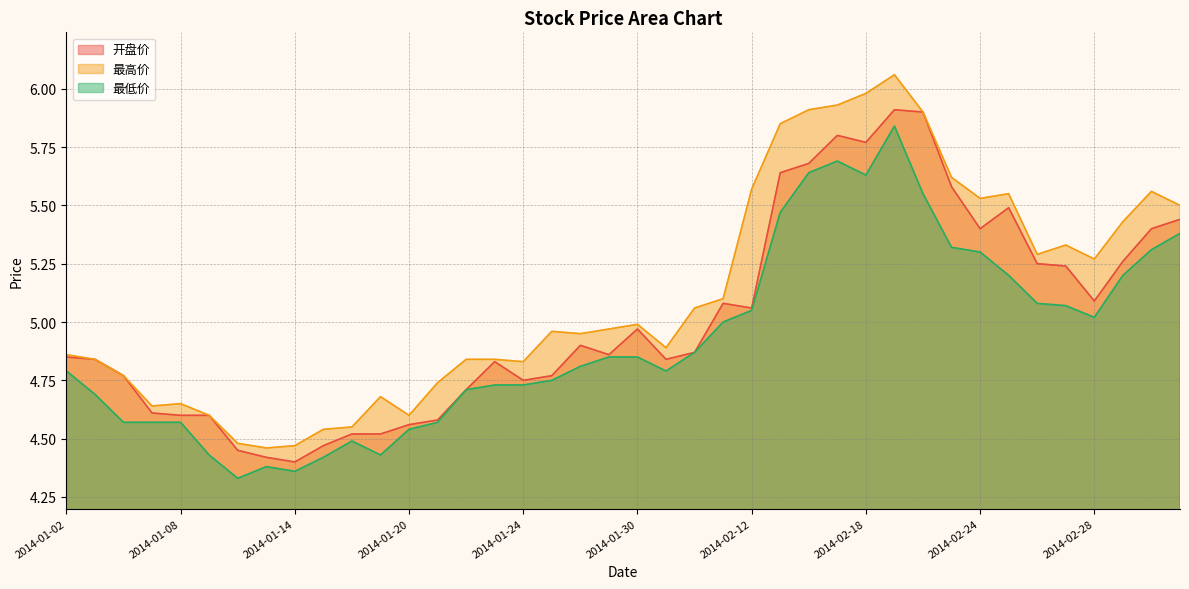

What is the label of the 14th point from the right?

2014-02-14